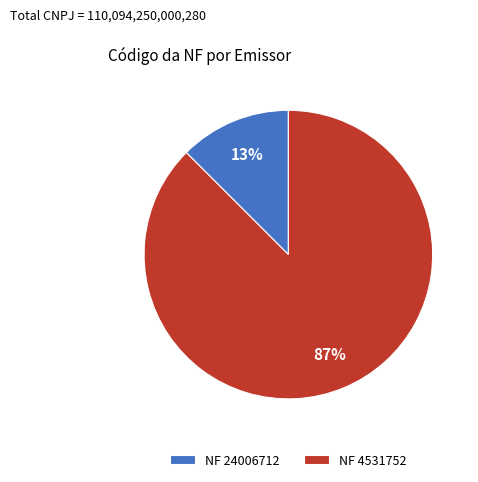

Which slice represents more than half of the pie?

NF 4531752